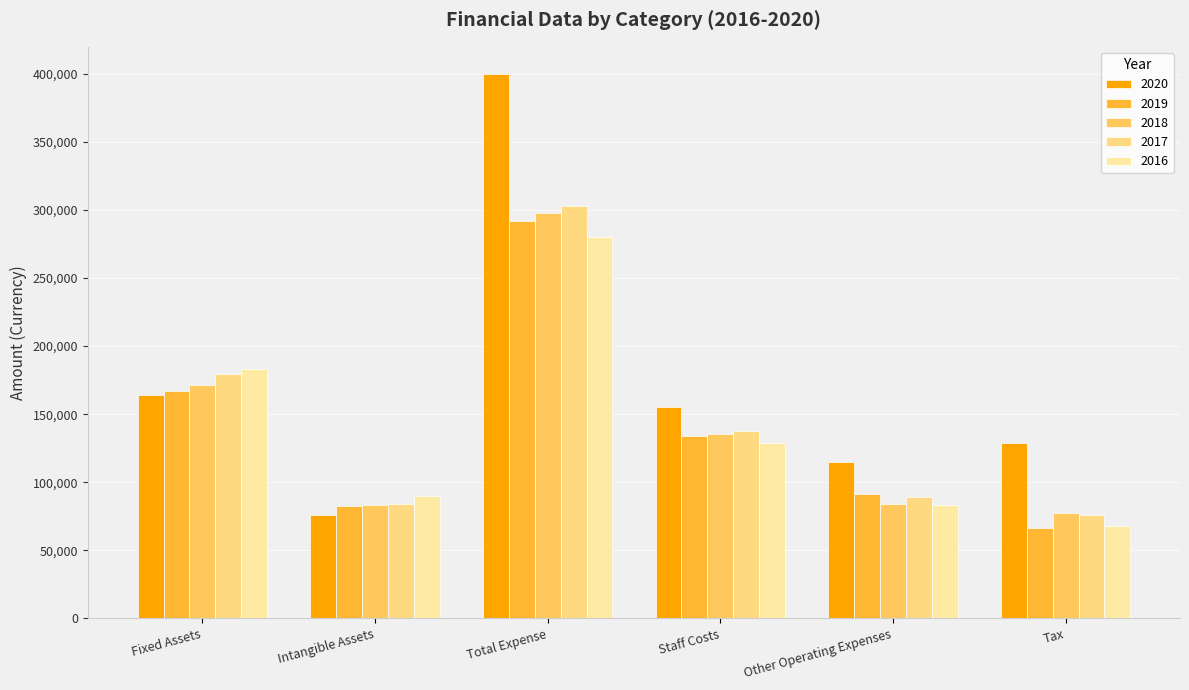

What is the difference between the 2016 values at Staff Costs and Total Expense?

151345